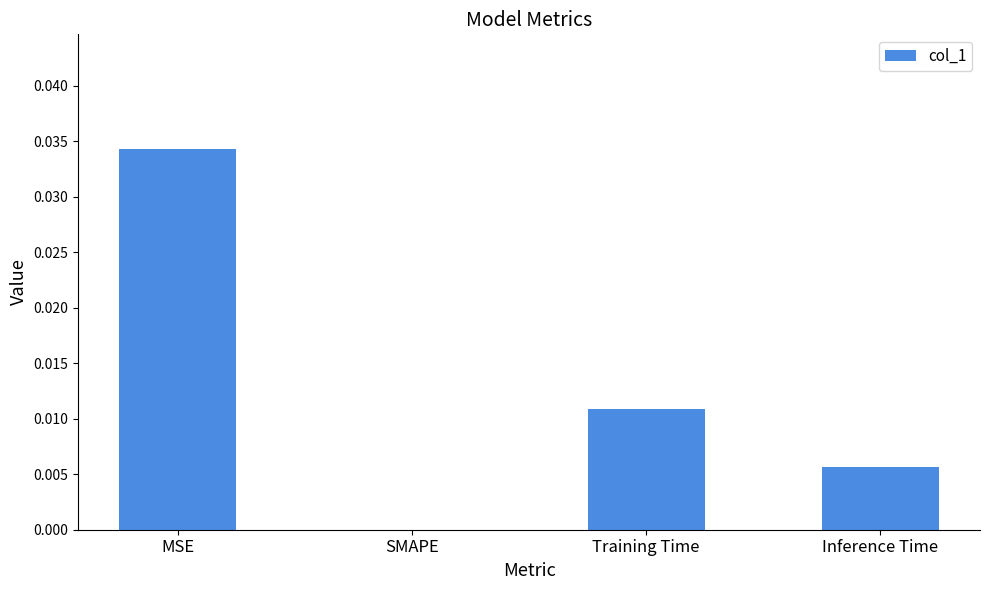

At which category does the chart reach its peak across all series?

MSE